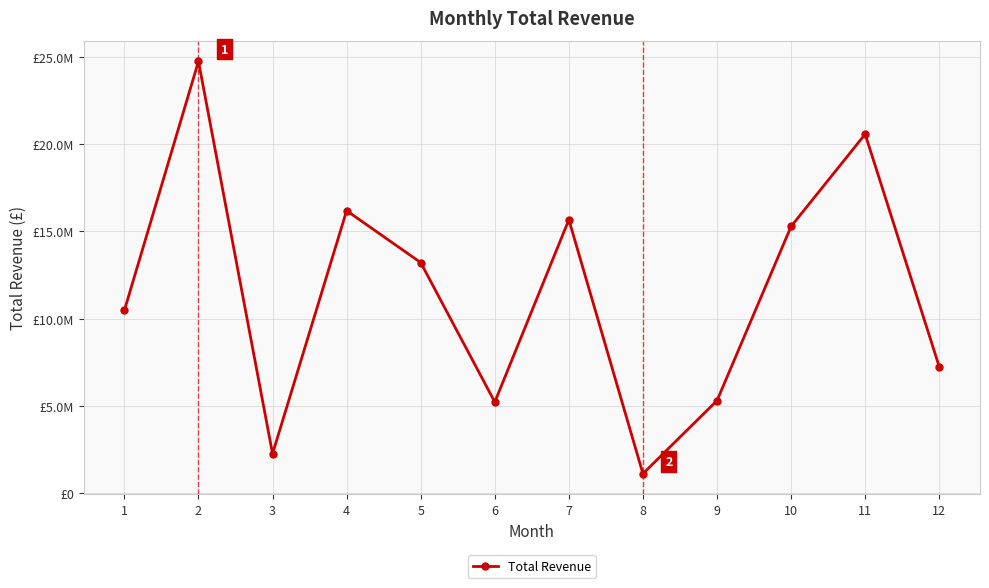

Rank the categories by value from lowest to highest.

8, 3, 6, 9, 12, 1, 5, 10, 7, 4, 11, 2